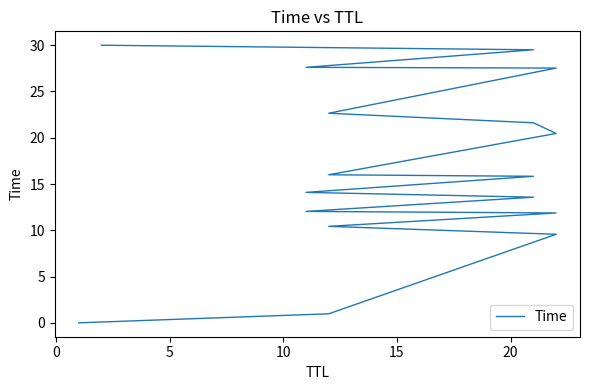

The value at 20 is 12.0. True or false?

True